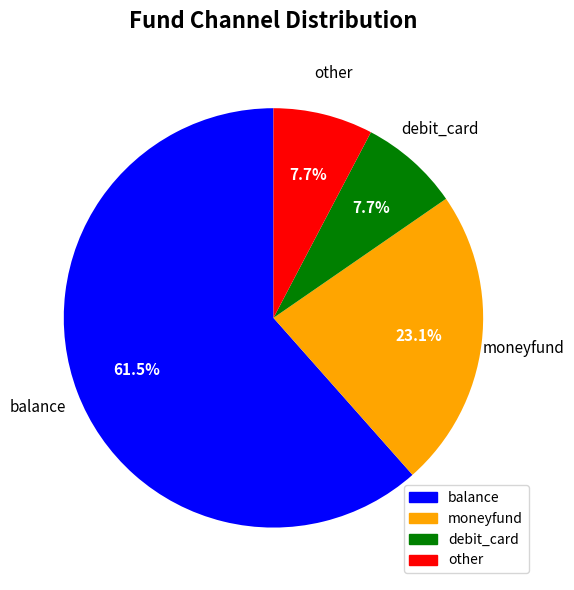

Is it true that debit_card is 8% of the pie?

True